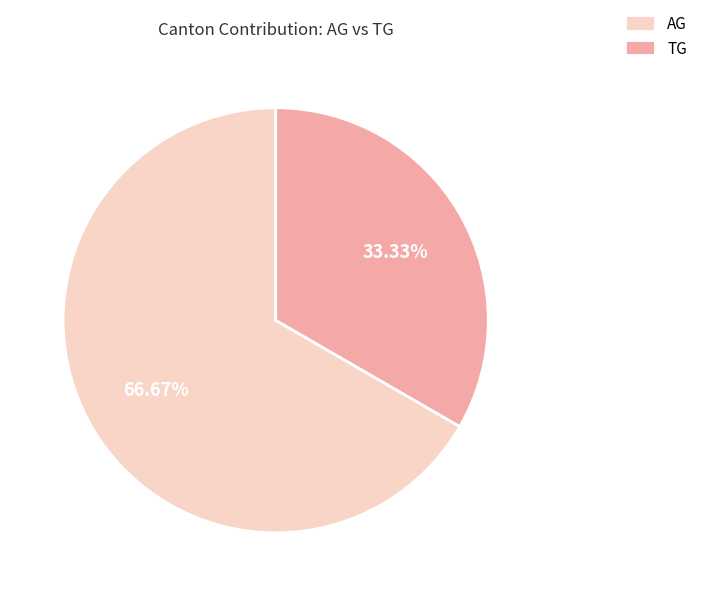

Does any single category account for the majority?

Yes